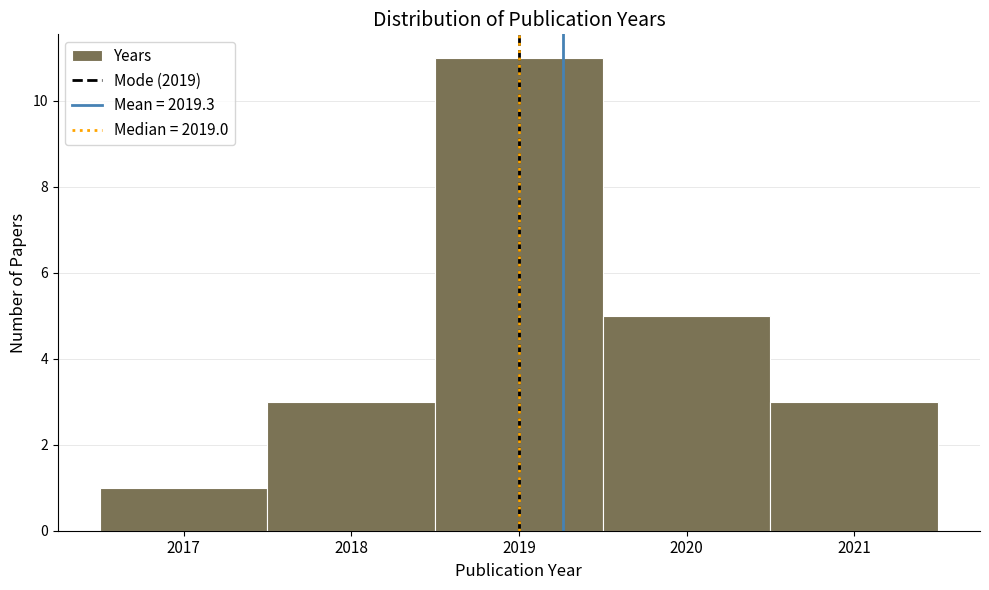

How tall is the bar that spans 2019.5 to 2020.5 on the x-axis? The values are not printed on the chart, so give them approximately, as read against the axis.

5